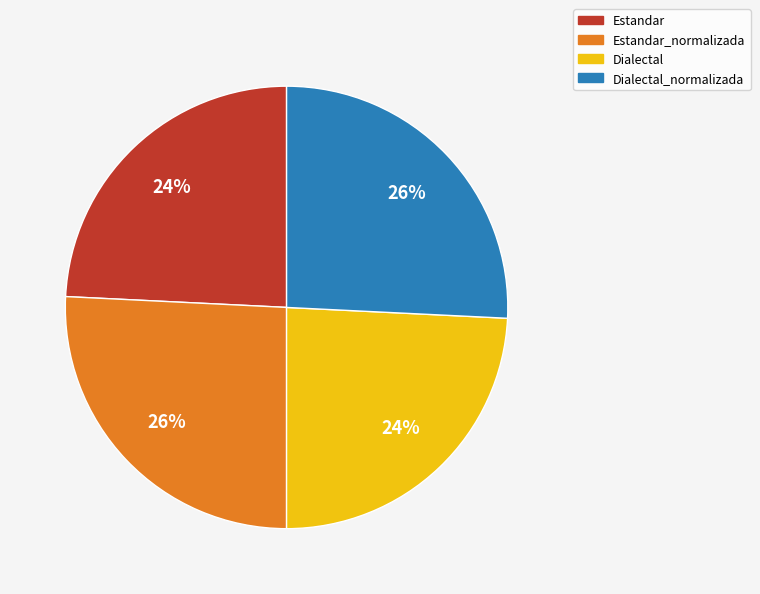

Count the number of slices in the pie.

4